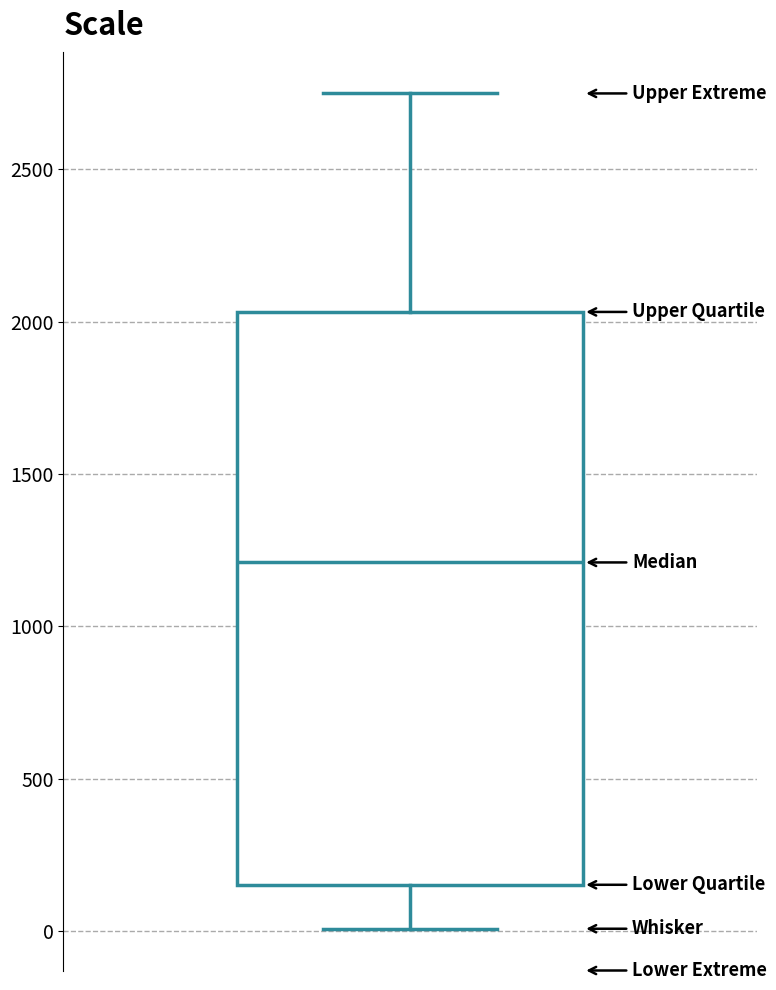

Read this box plot against the y-axis: the position of the median line, the range covered by the box, and the ends of both whiskers. The values are not printed on the chart, so give them approximately, as read against the axis.

median 1200, box 150 to 2050, whiskers 0 to 2750